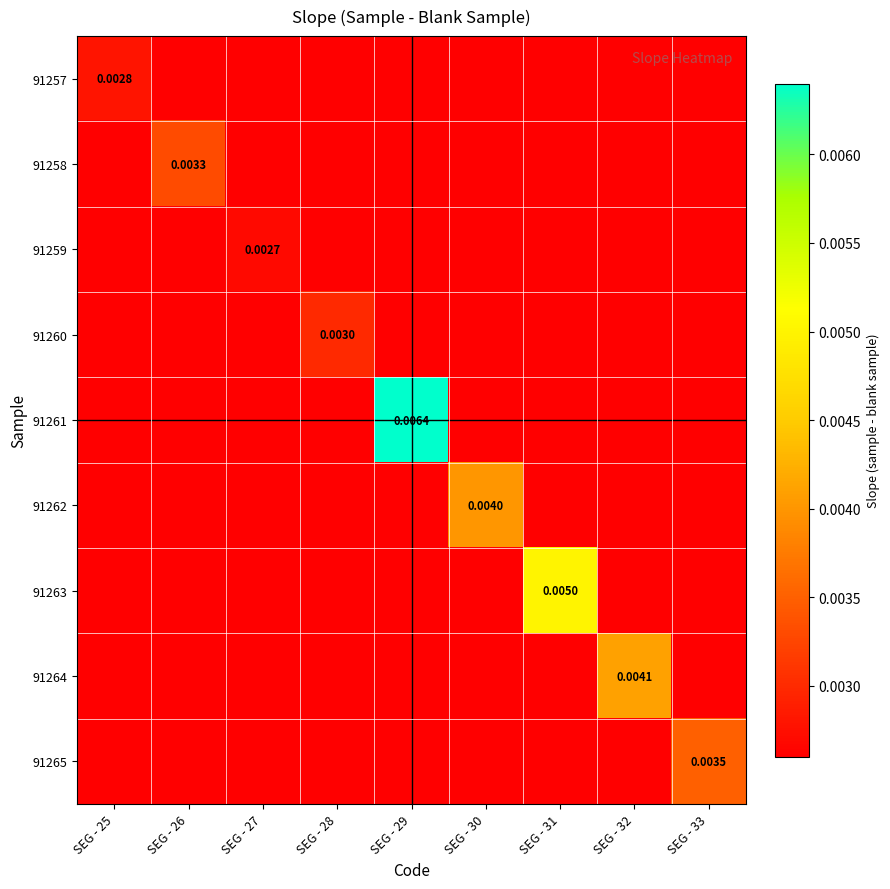

Which series has the largest range (max minus min)?

91261